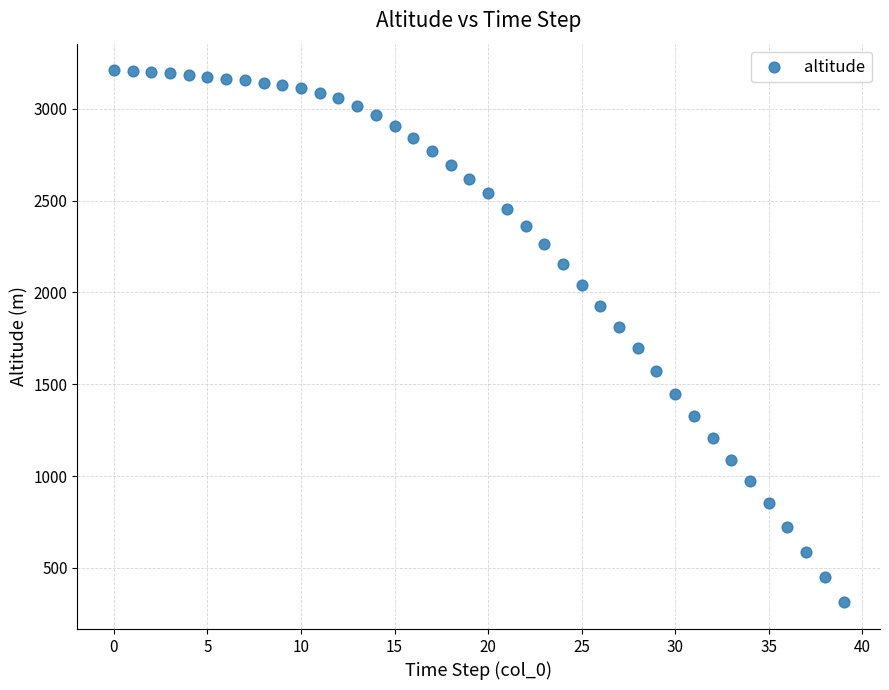

What is the range of Y values (max minus min)?

2897.5